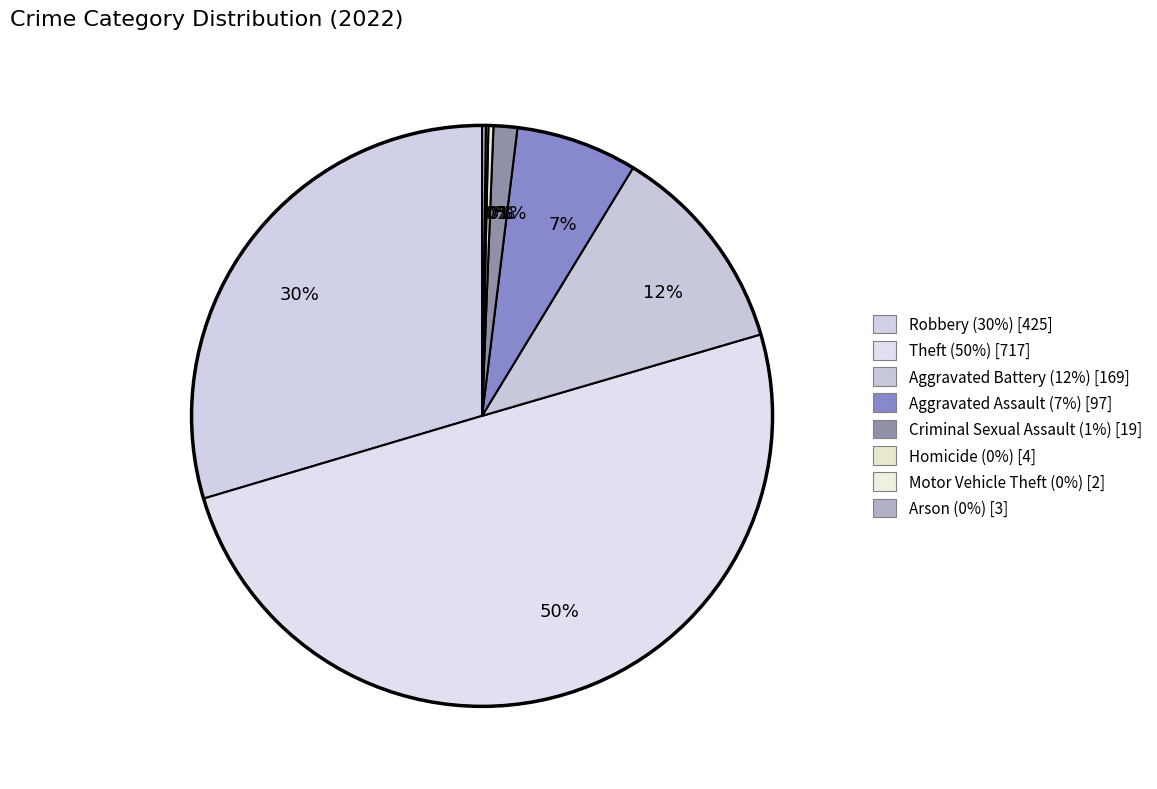

Is there a majority slice in this chart?

No